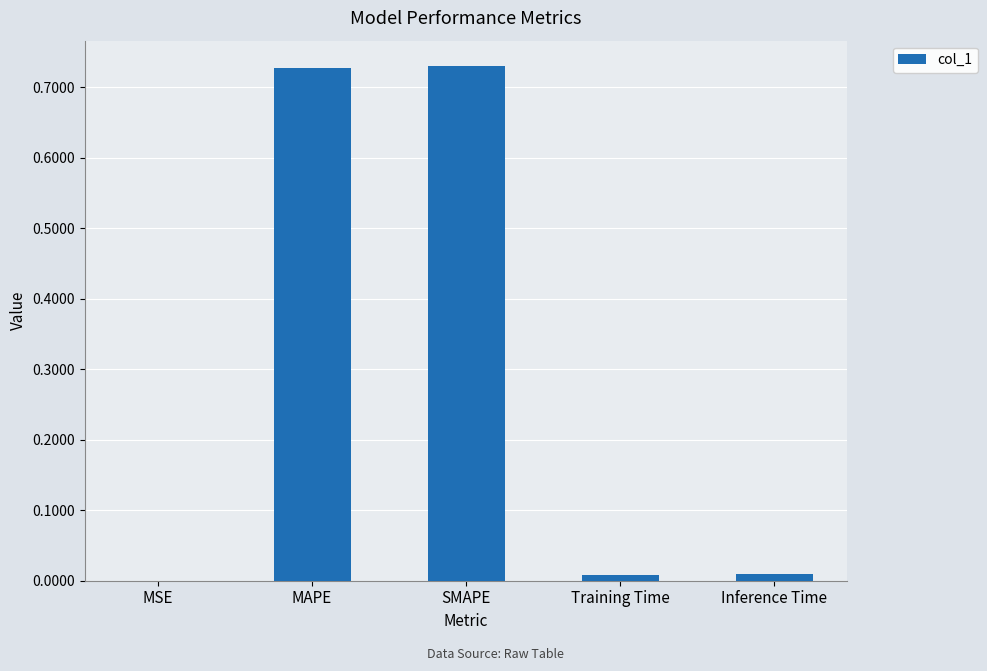

What is the sum of all values?

1.5